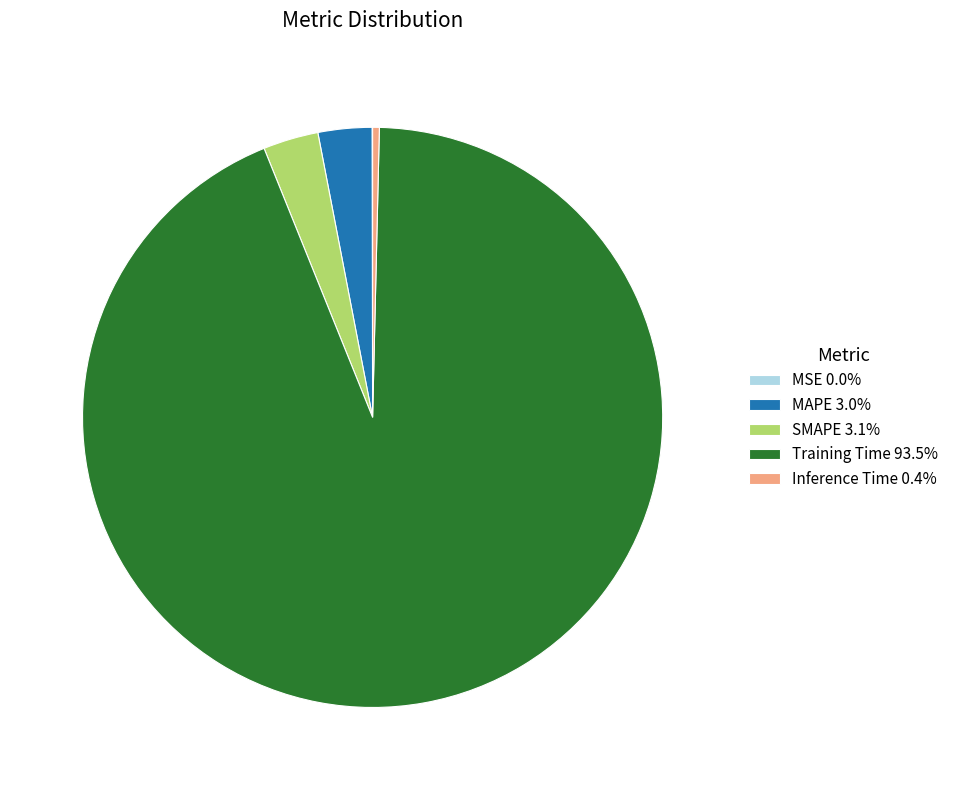

Does Training Time 93.5% represent more than half of the total?

Yes